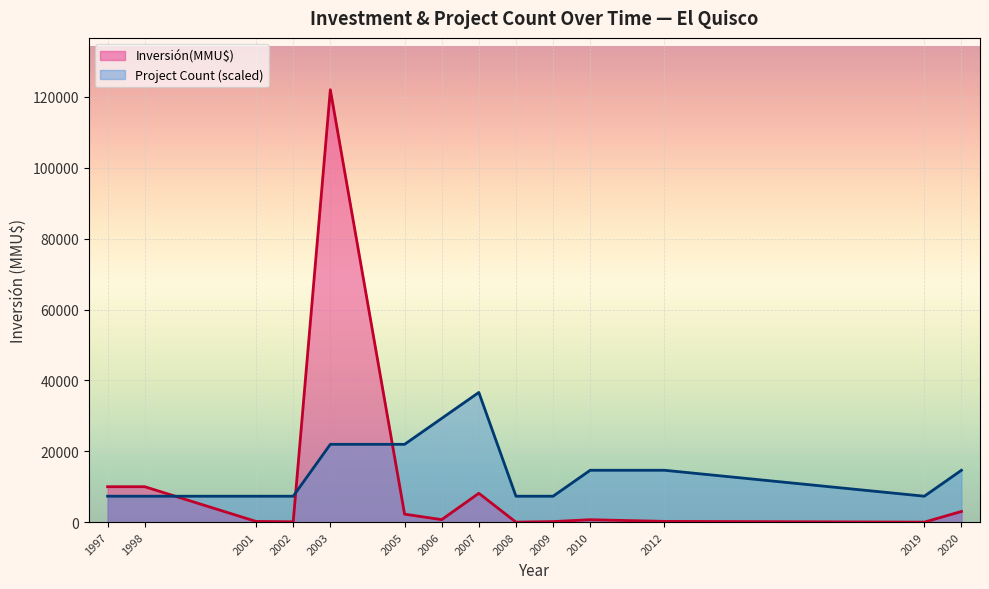

How many series are shown in this chart?

2